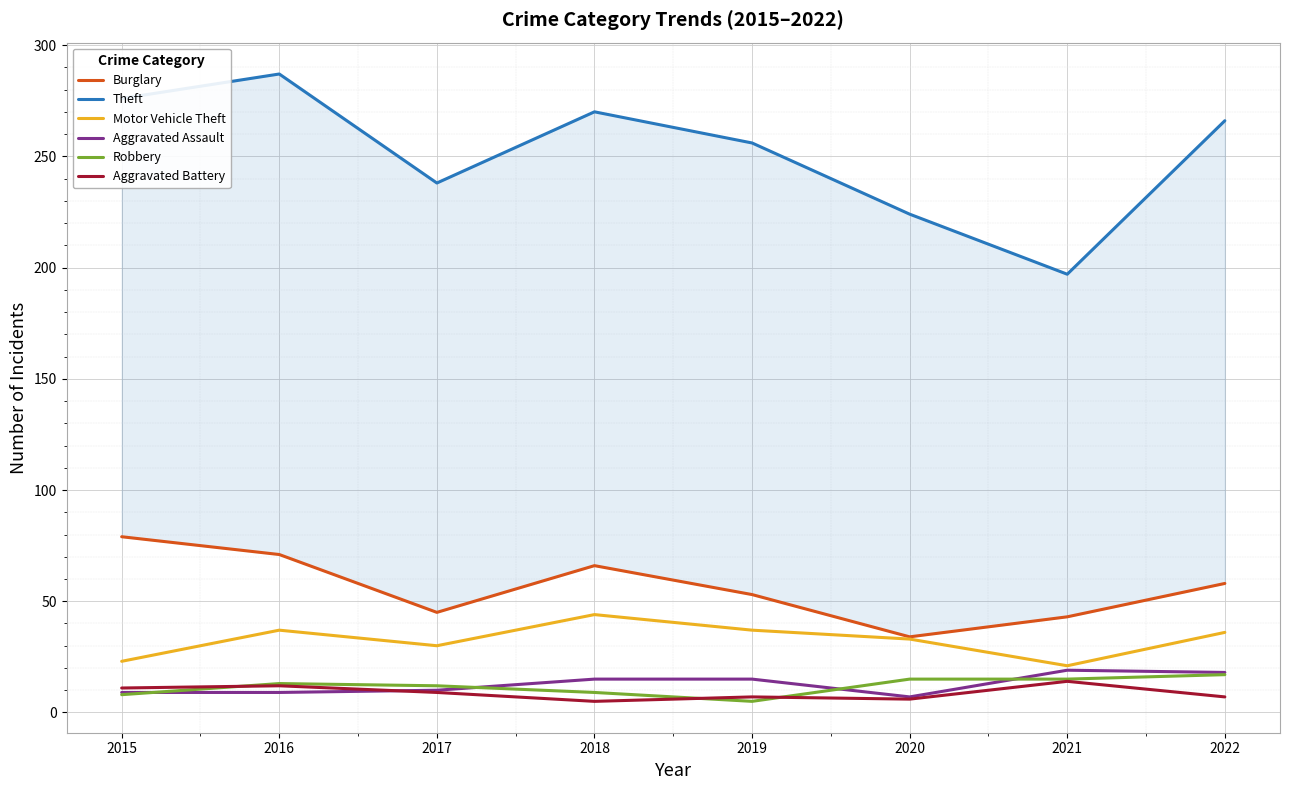

The value of Motor Vehicle Theft at 2022 is 64. True or false?

False